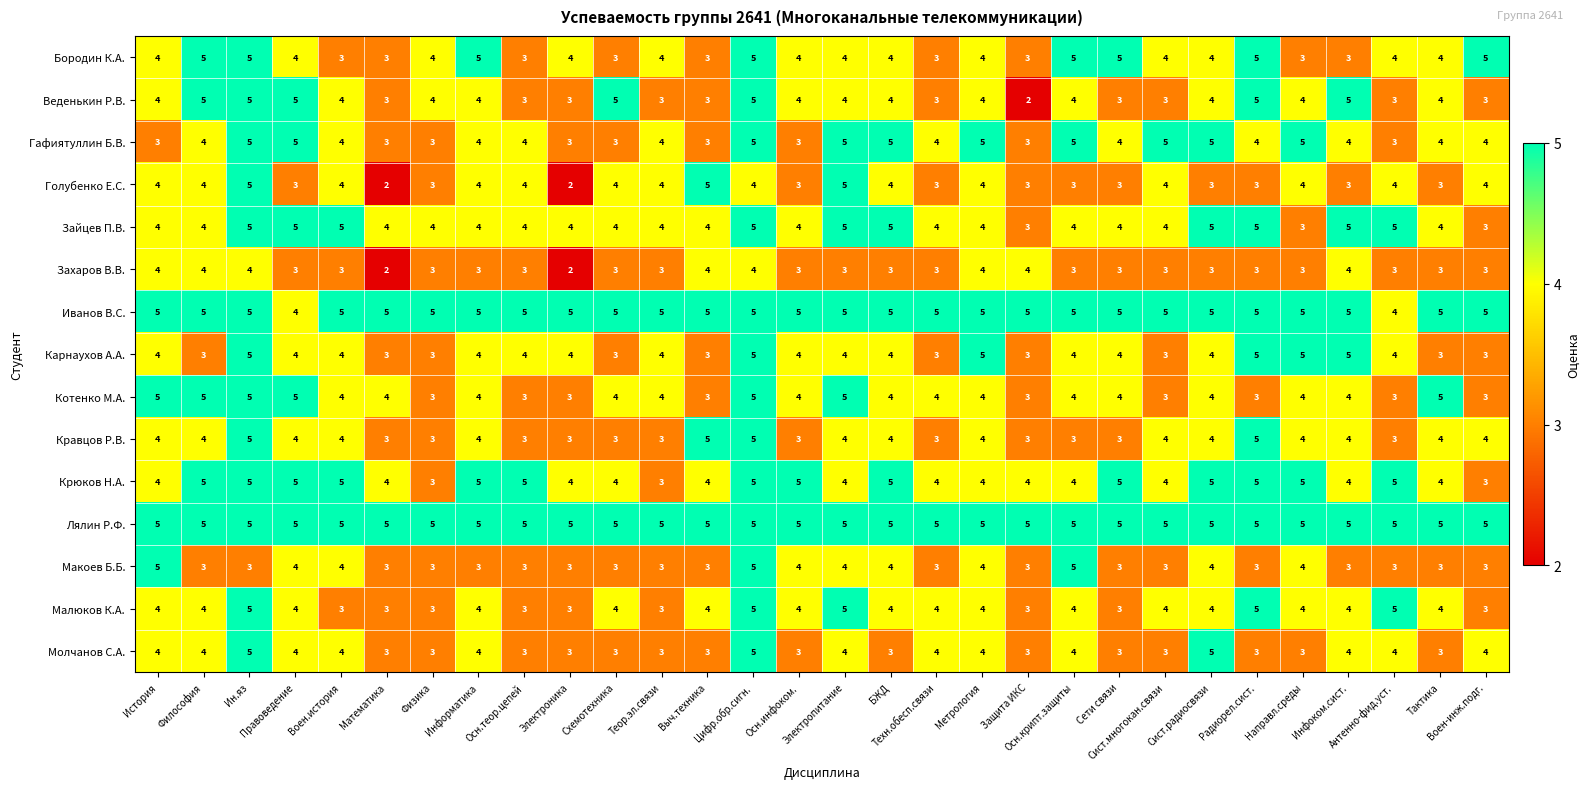

What is the minimum value shown in the chart?

2